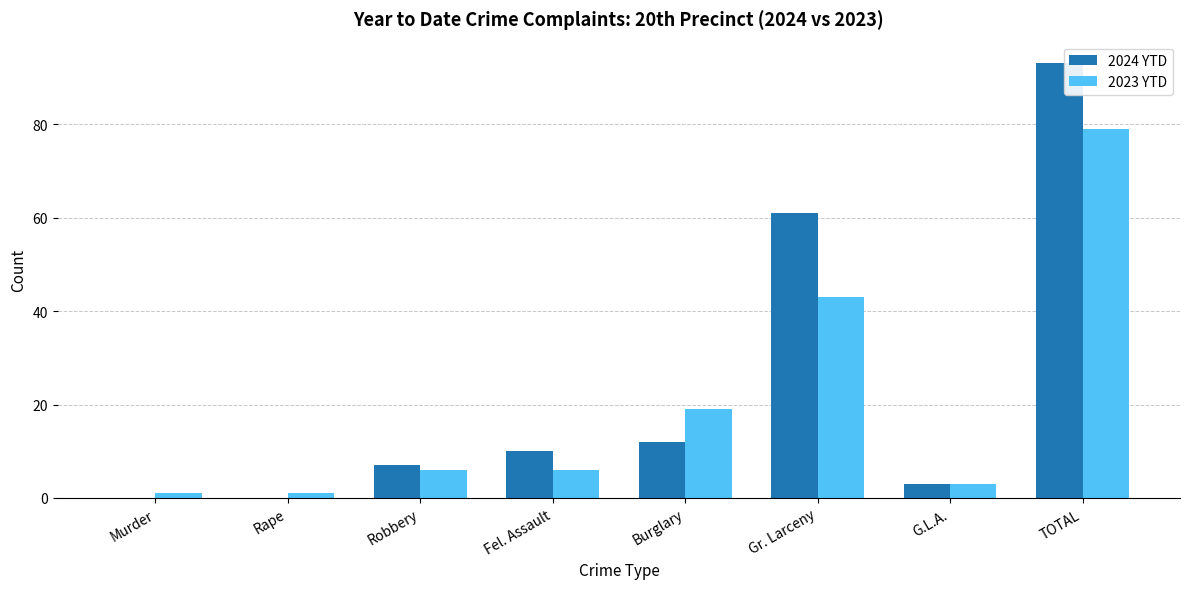

Reading left to right, what are all the values shown in this chart?

2024 YTD: 0	0	7	10	12	61	3	93
2023 YTD: 1	1	6	6	19	43	3	79